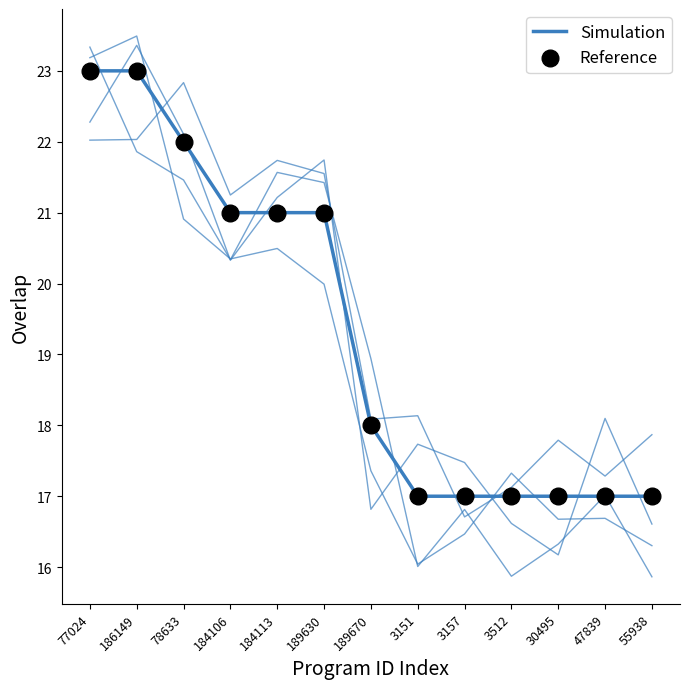

At which category is the sum across all series the highest?

77024